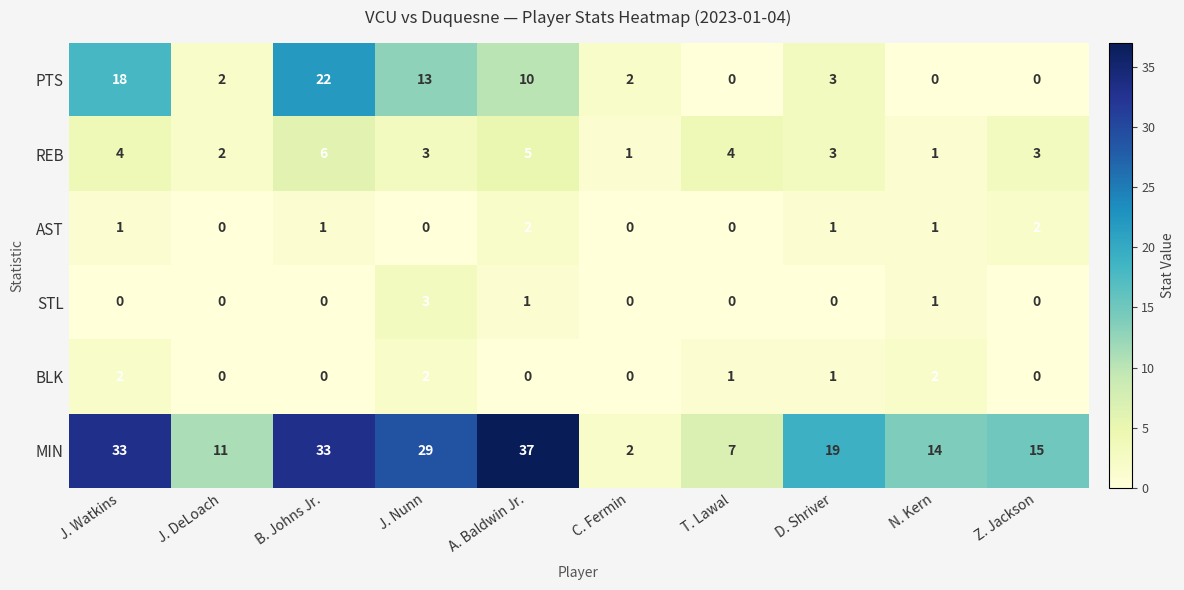

Which series has the widest spread of values?

MIN